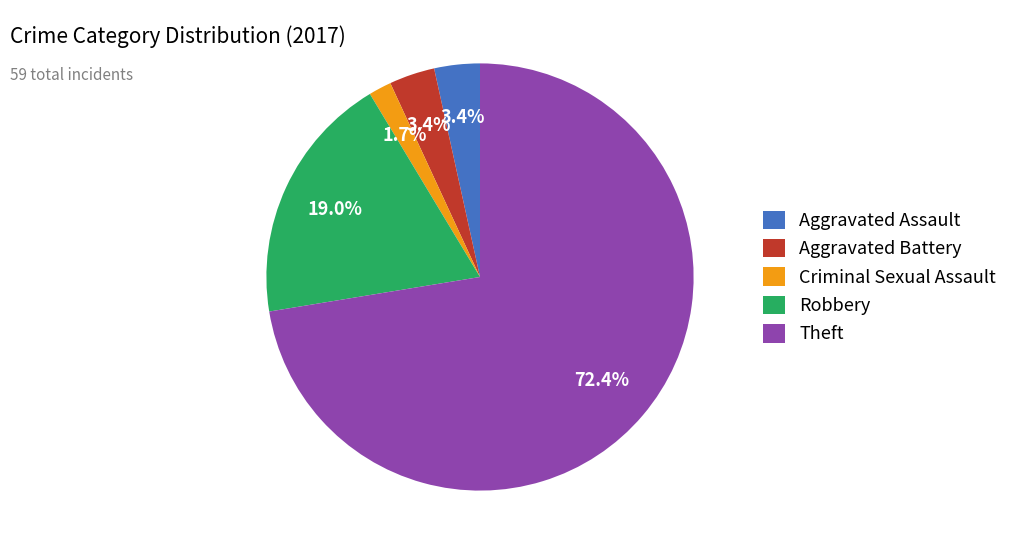

Approximately how many times larger is the value at Aggravated Assault compared to Robbery?

0.2